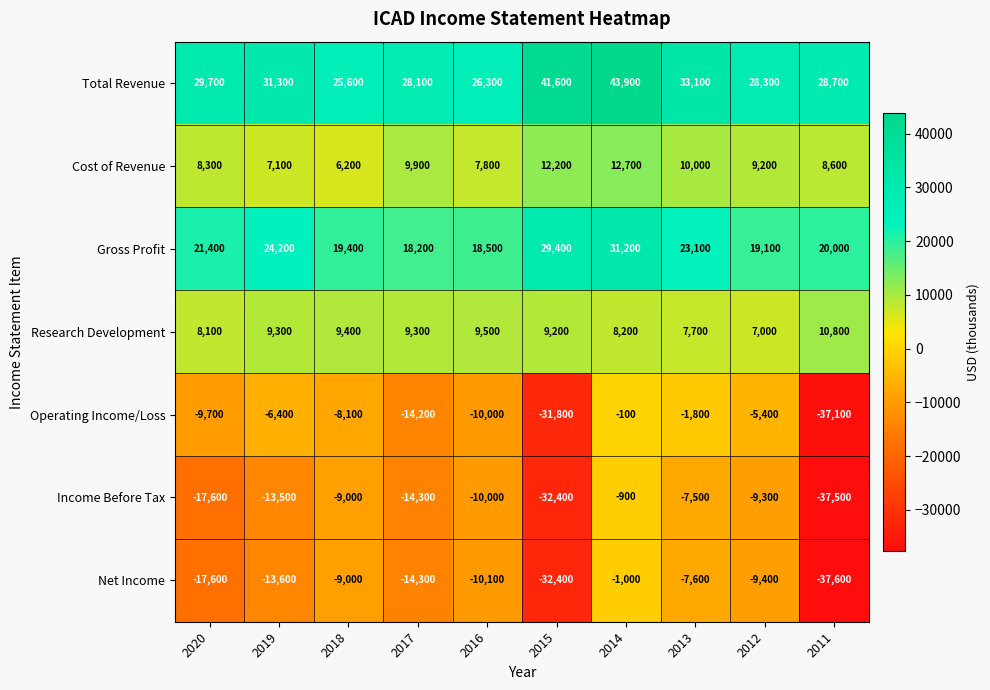

List the series in order of their peak value, highest first.

Total Revenue, Gross Profit, Cost of Revenue, Research Development, Operating Income/Loss, Income Before Tax, Net Income